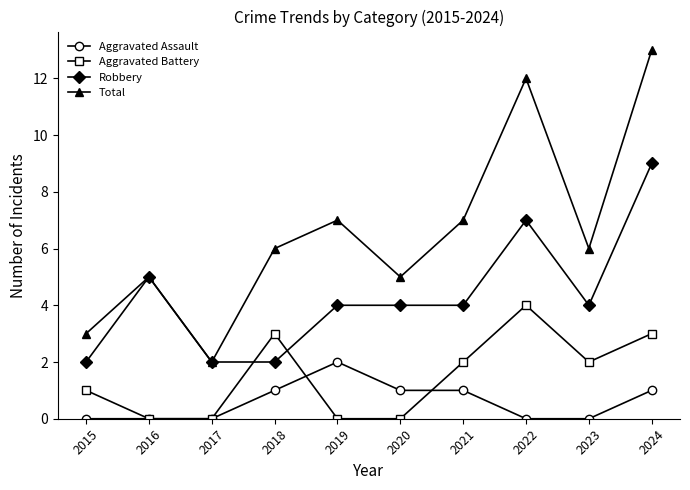

What is the difference between the highest and lowest values at 2015?

3